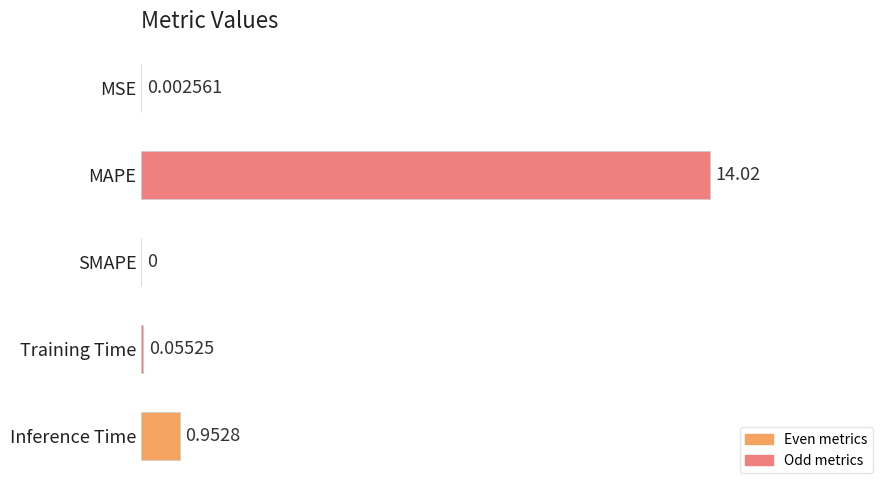

What is the change in value from MAPE to Training Time?

-14.0